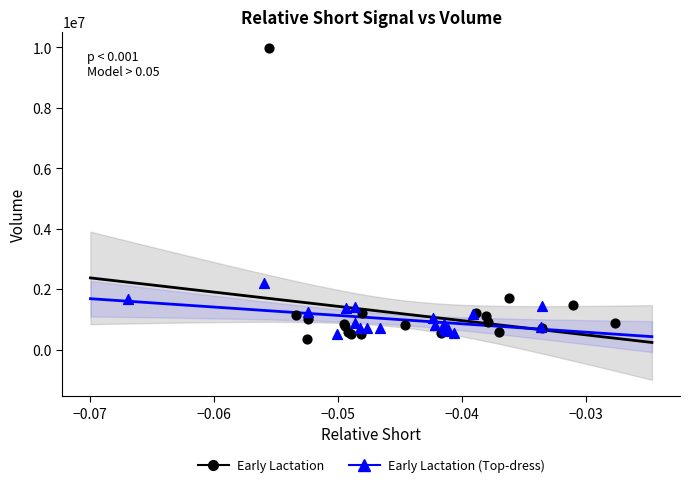

Which series contains the highest Y value?

Early Lactation